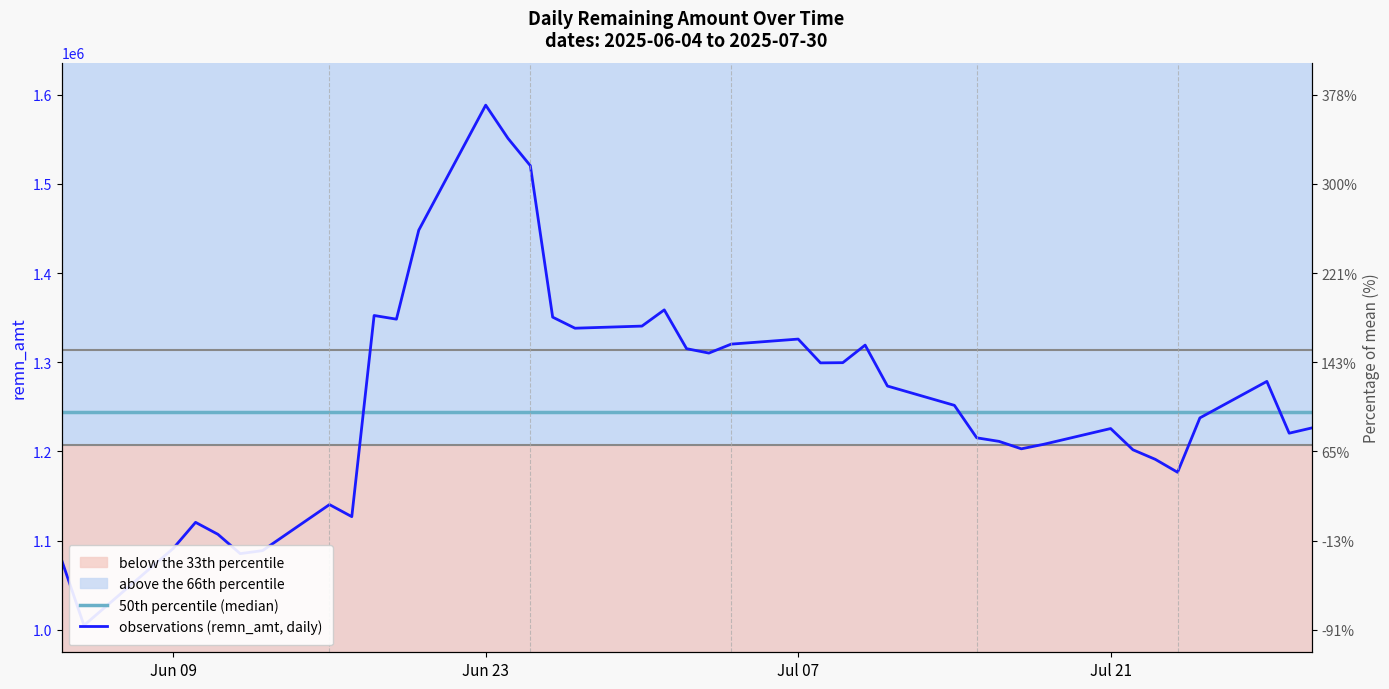

At which category is the sum across all series the highest?

Jun 23